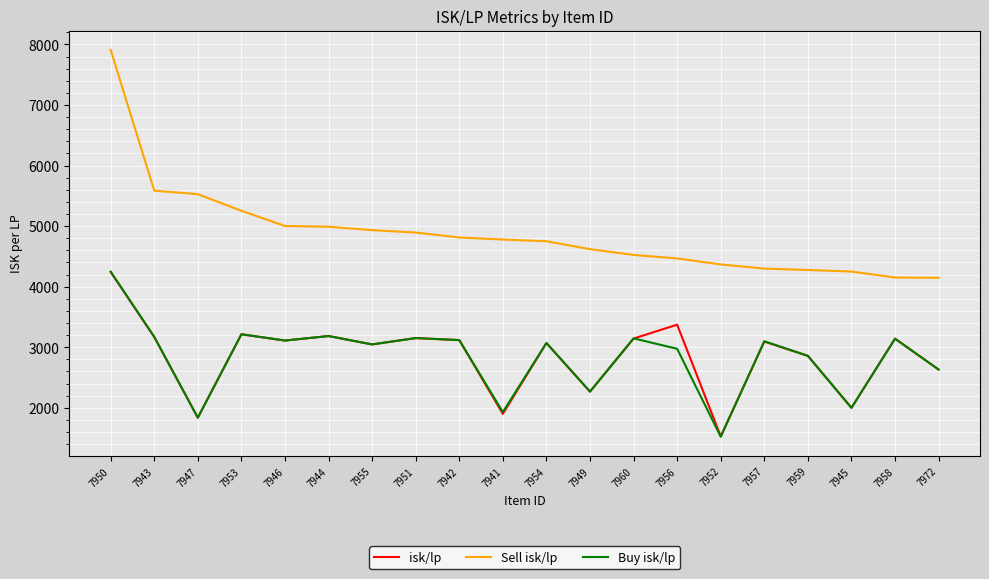

What is the total value across all series at 7957?

10491.6